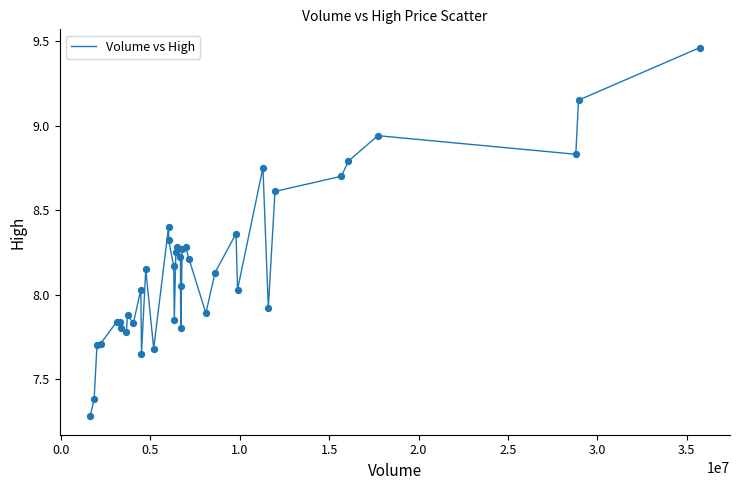

What is the smallest value displayed?

7.3